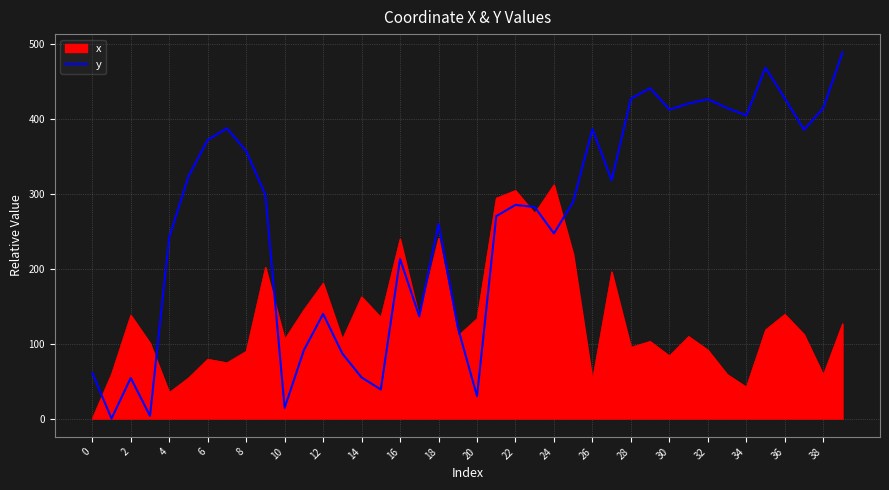

Which series has the widest spread of values?

y